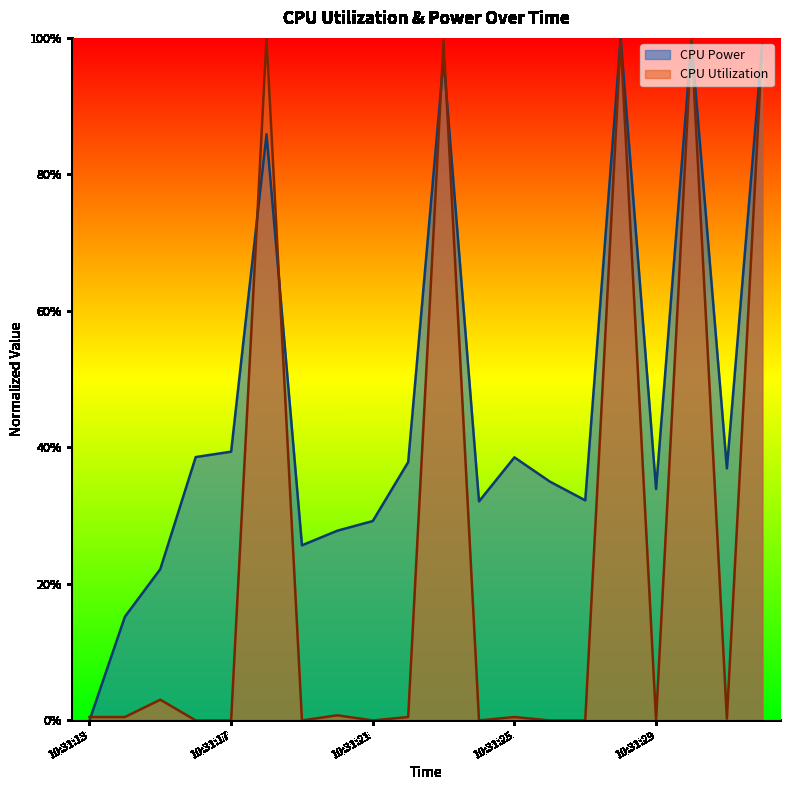

Where is CPU Utilization nearest to the value 0?

10:31:16